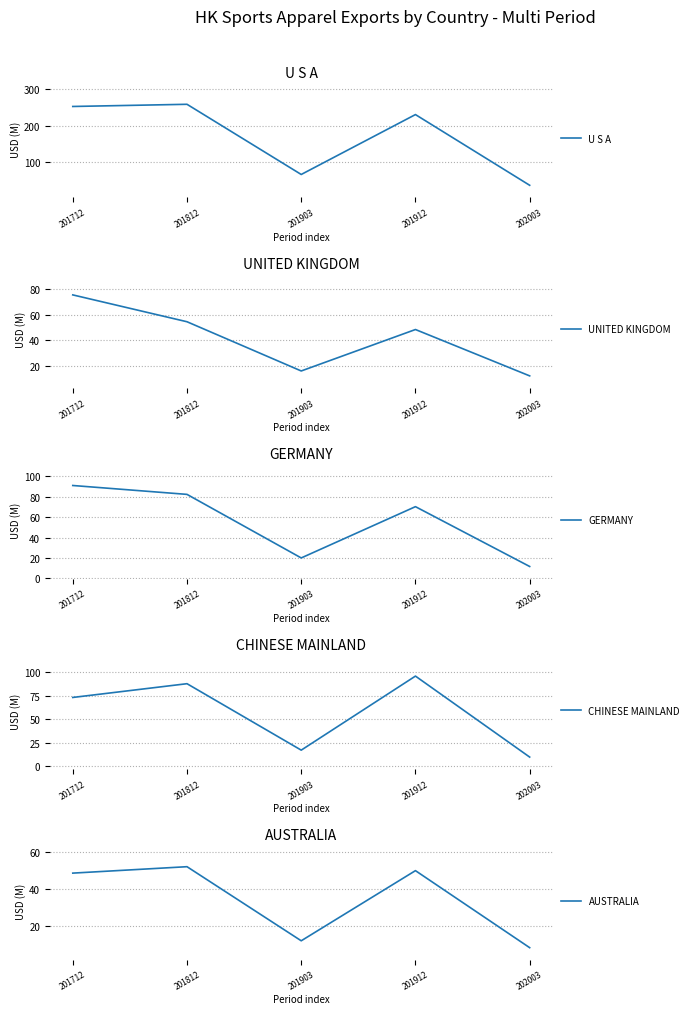

At 201903, list the series in order from smallest to largest.

AUSTRALIA, UNITED KINGDOM, CHINESE MAINLAND, GERMANY, U S A